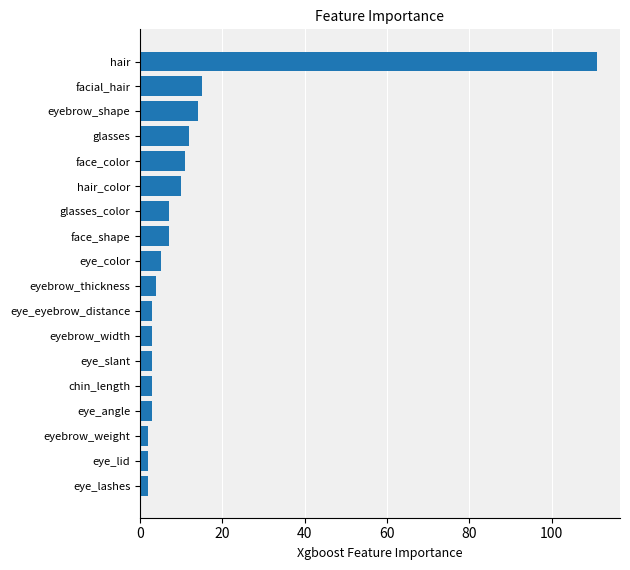

What is the smallest value displayed?

2